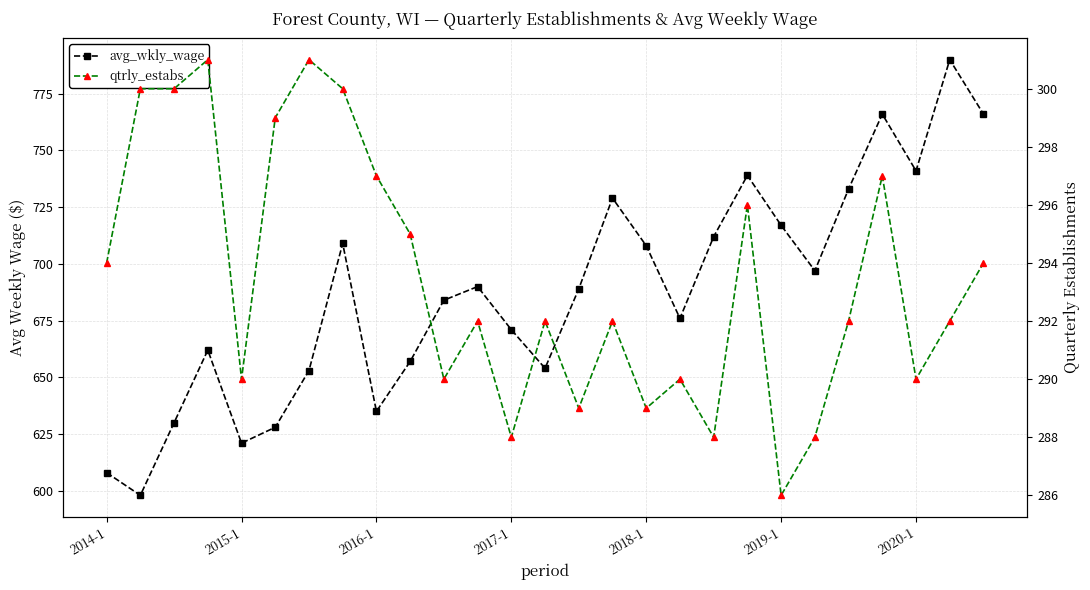

What is the minimum value shown in the chart?

286